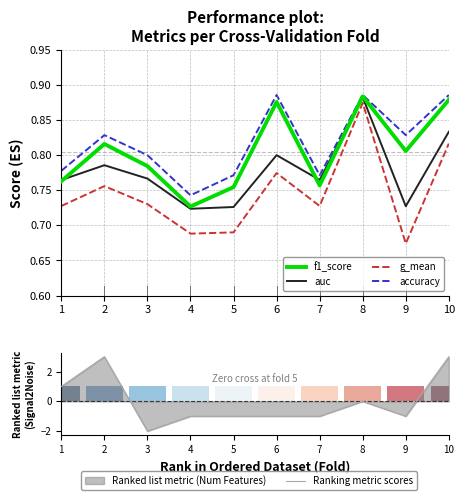

Rank the series at 9 from lowest to highest value.

Ranking metric scores, g_mean, auc, f1_score, accuracy